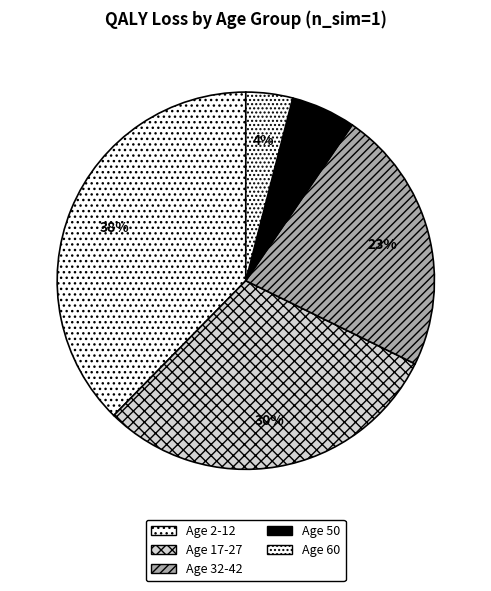

How many slices are in this pie chart?

5